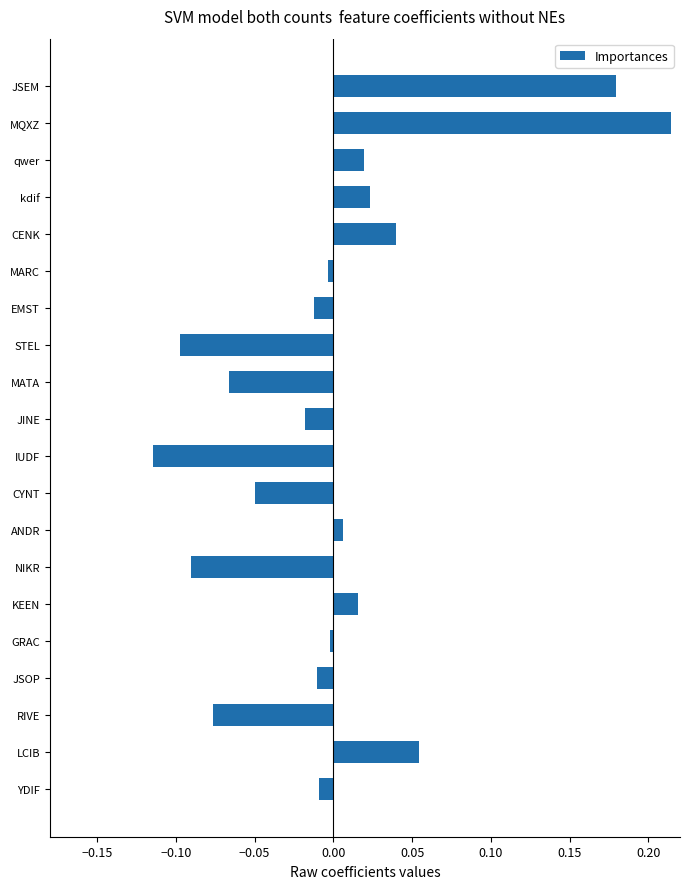

What is the difference between the second highest and minimum values?

0.3